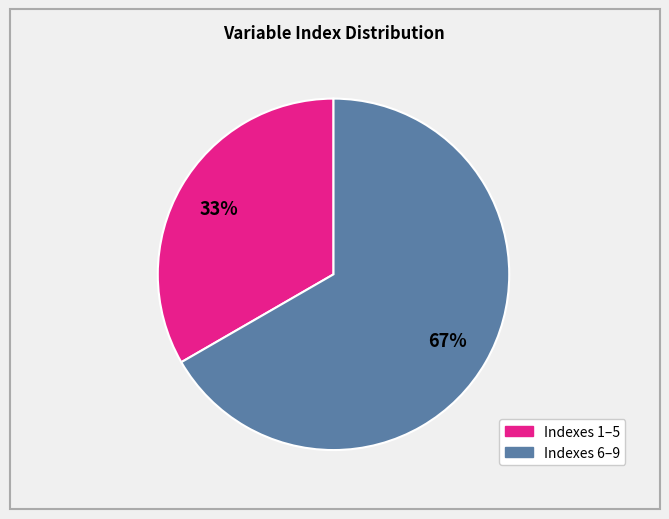

To the nearest percent, what is the average slice percentage?

50%